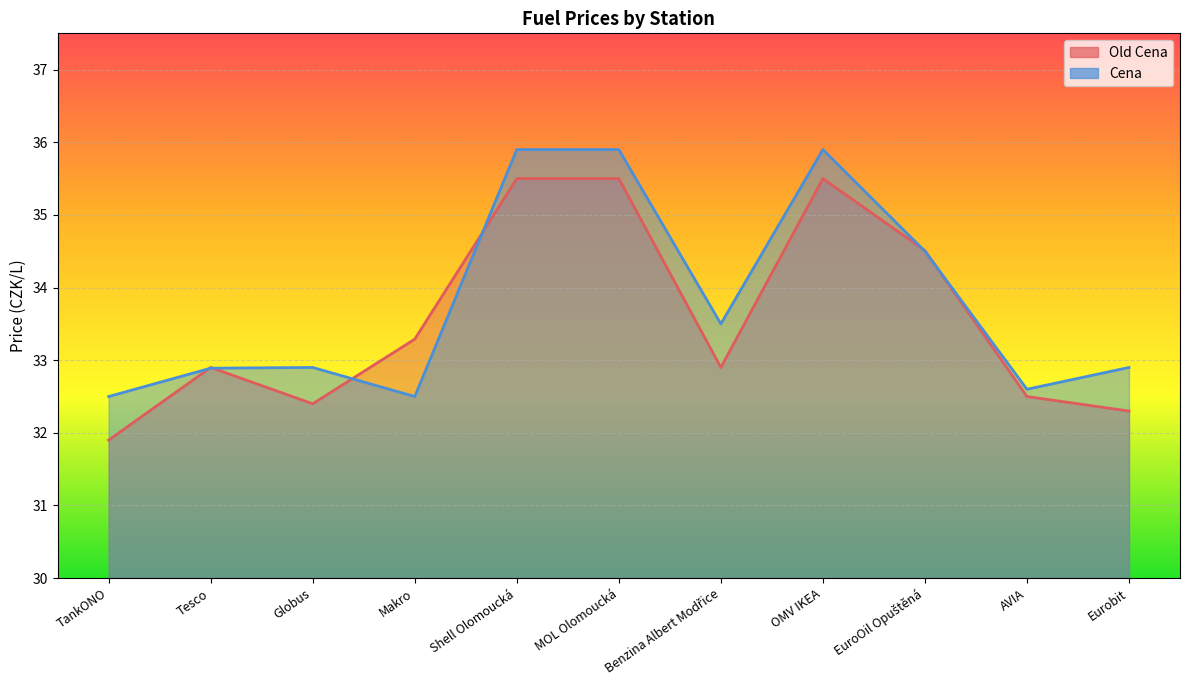

True or false: Old Cena and Cena cross at least once.

True